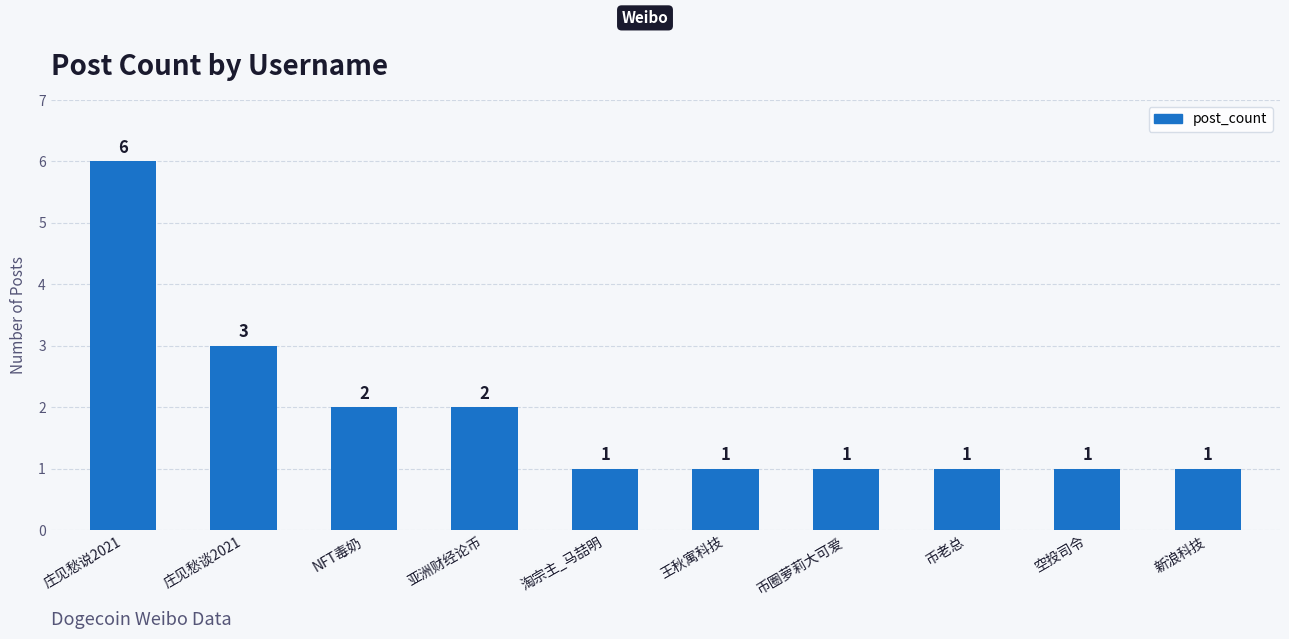

At which category does the chart reach its peak across all series?

庄见愁说2021